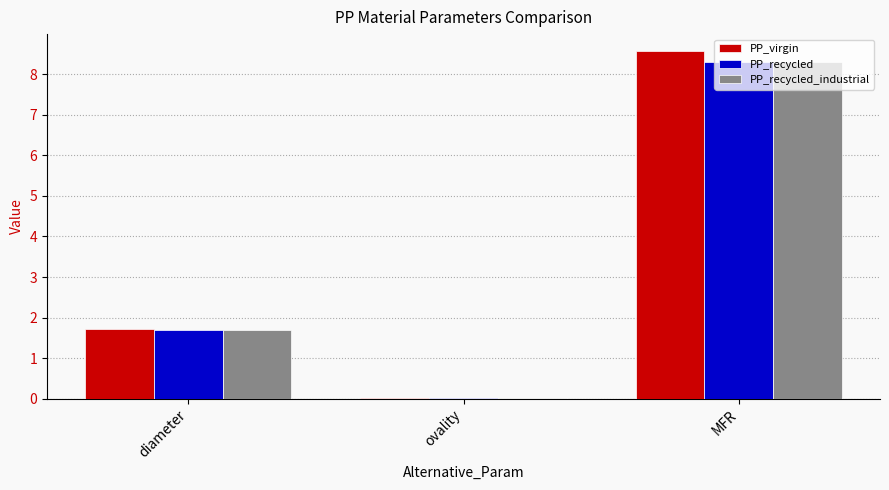

What is the sum of all PP_recycled values?

10.0